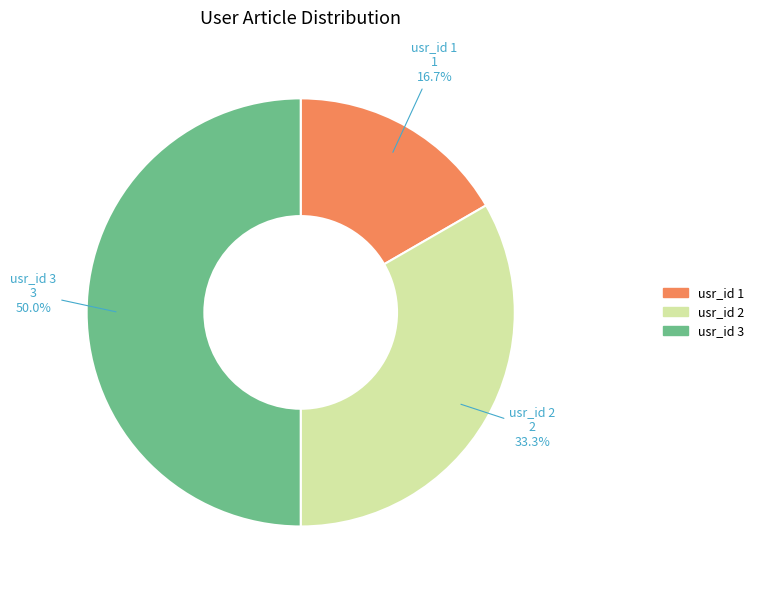

How many slices are in this pie chart?

3